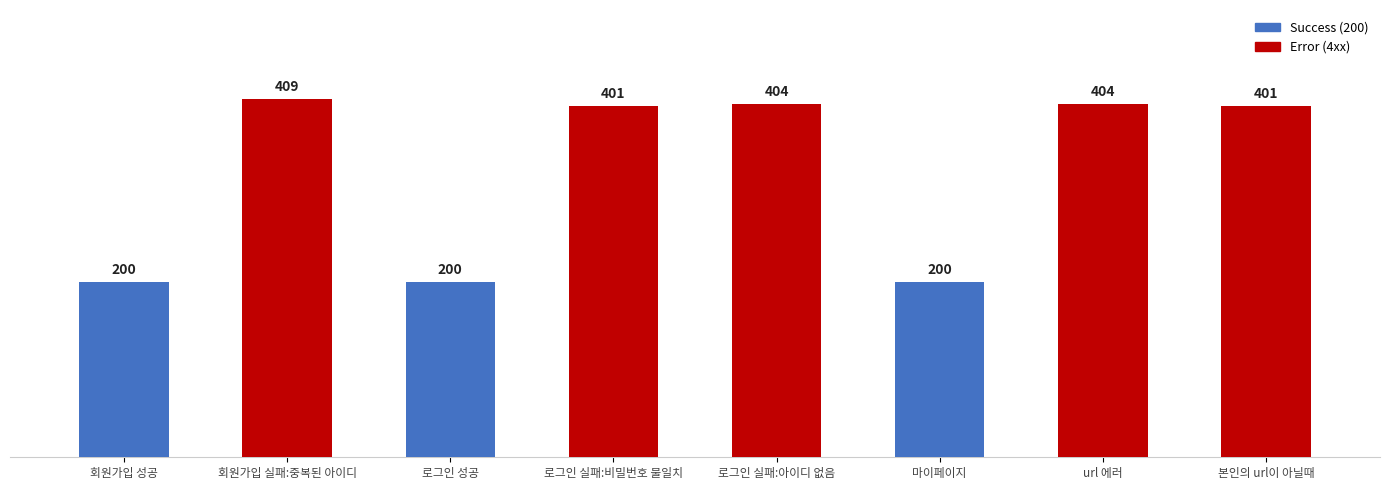

What is the average value?

327